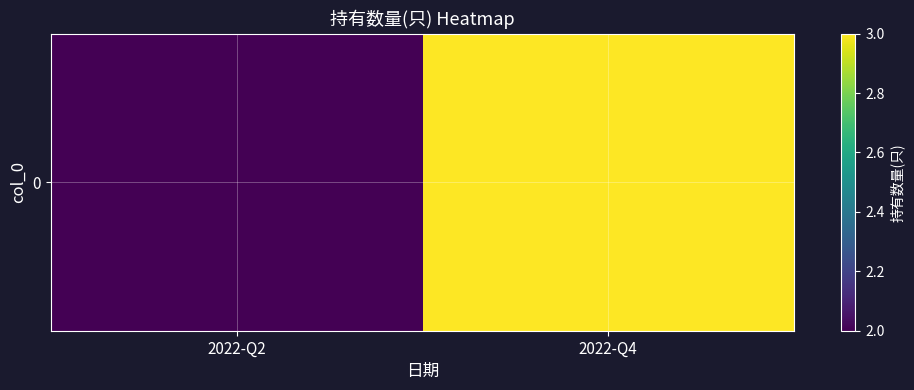

What is the difference between the maximum and minimum values?

1